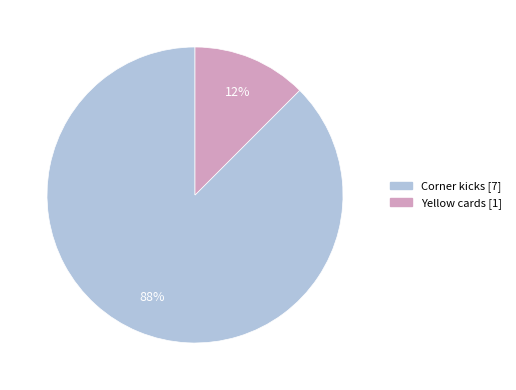

How many slices are in this pie chart?

2